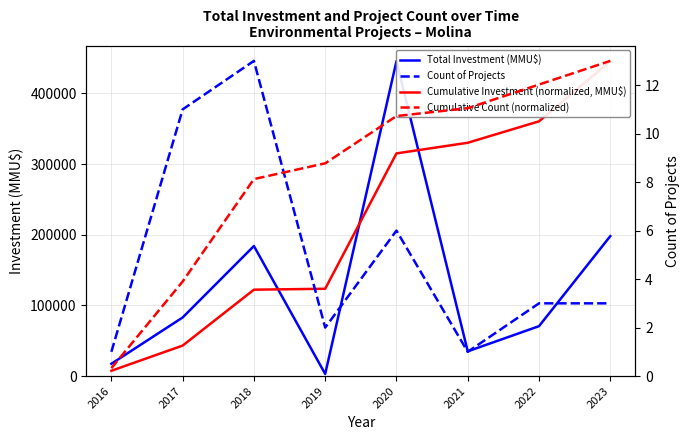

At which label is Total Investment (MMU$) closest to 224310?

2023